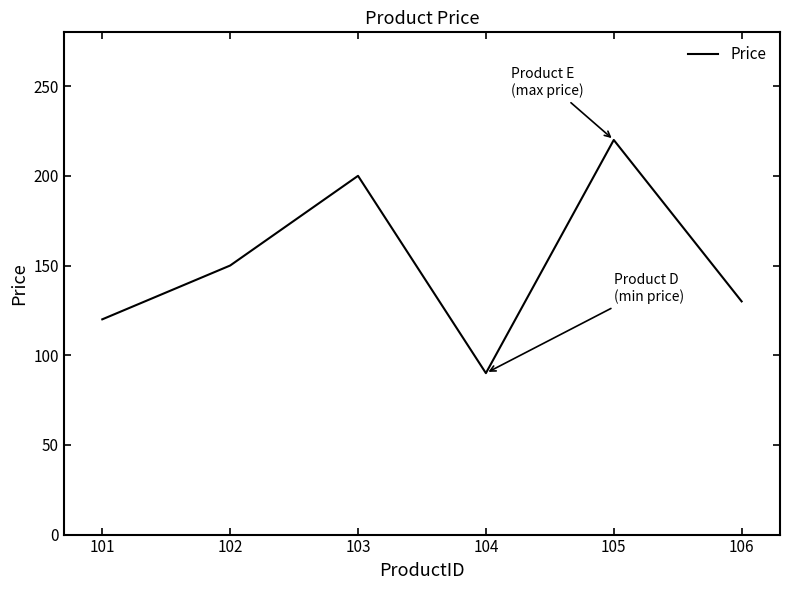

Is this an area chart (filled region under the line)?

No